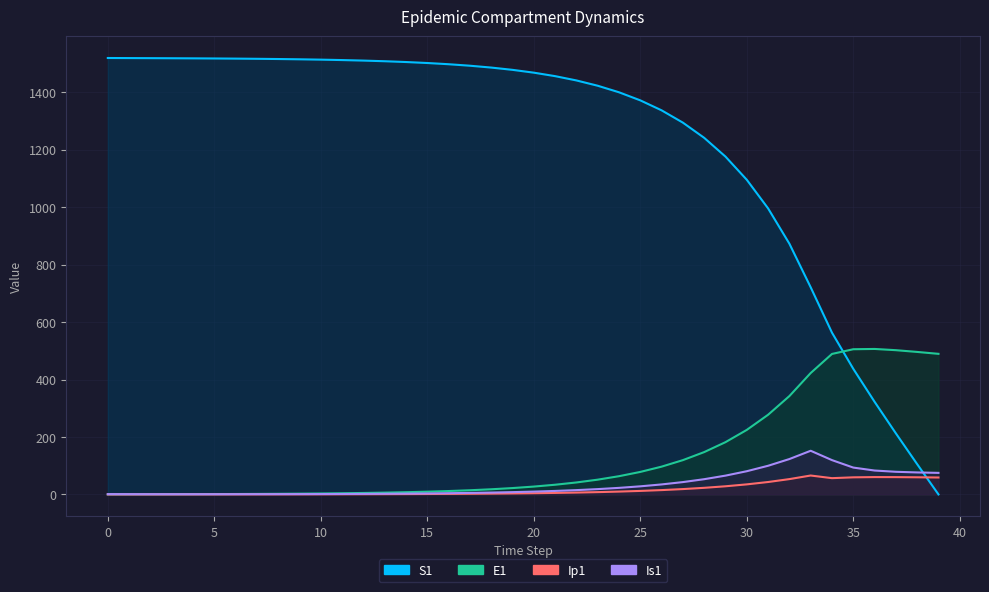

Between which two adjacent categories do S1 and Is1 first intersect?

38 and 39